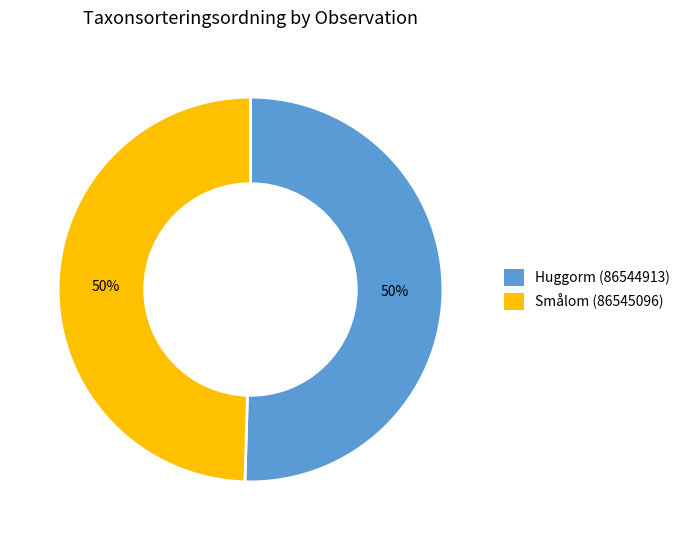

How many segments does this pie chart have?

2